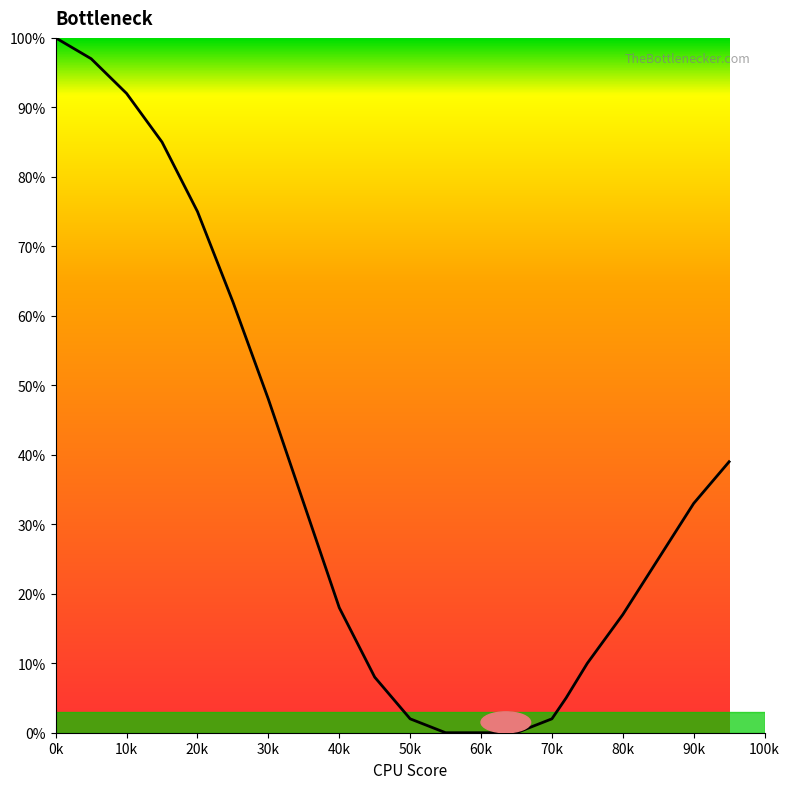

What is the maximum value shown in the chart?

100